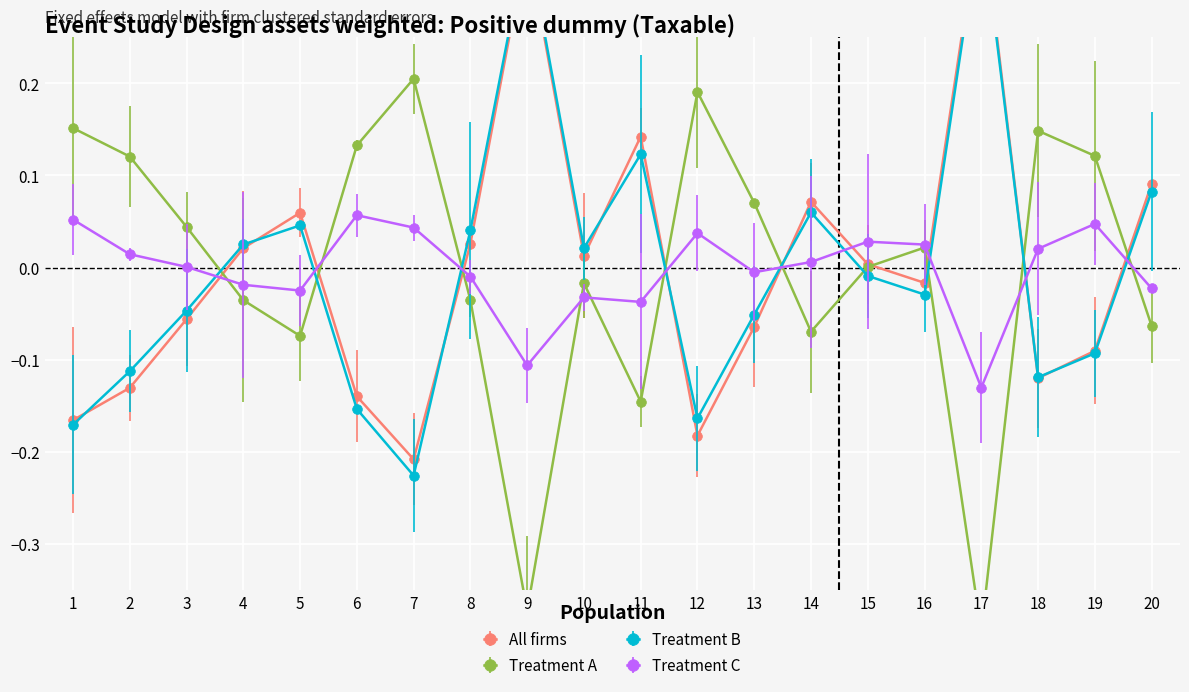

Between which two adjacent categories do col_2 and col_1 first intersect?

3 and 4